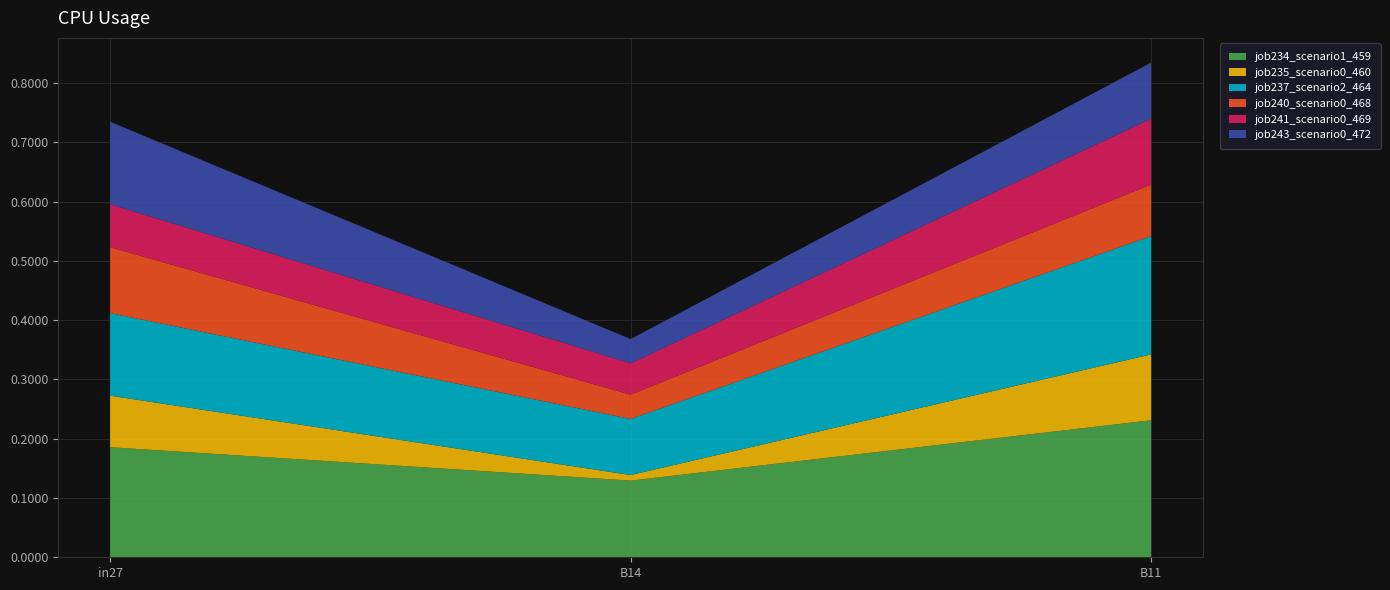

Reading left to right, extract all data points from this chart.

job234_scenario1_459: 0.2	0.1	0.2
job235_scenario0_460: 0.1	0.0	0.1
job237_scenario2_464: 0.1	0.1	0.2
job240_scenario0_468: 0.1	0.0	0.1
job241_scenario0_469: 0.1	0.1	0.1
job243_scenario0_472: 0.1	0.0	0.1